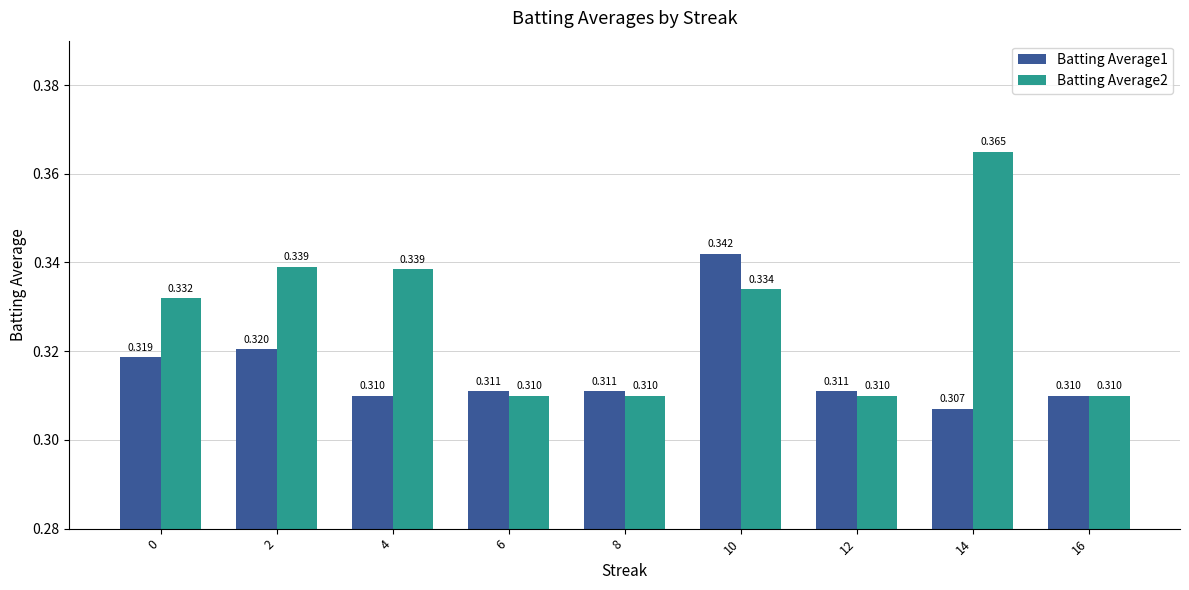

How many bars are there in each group?

2